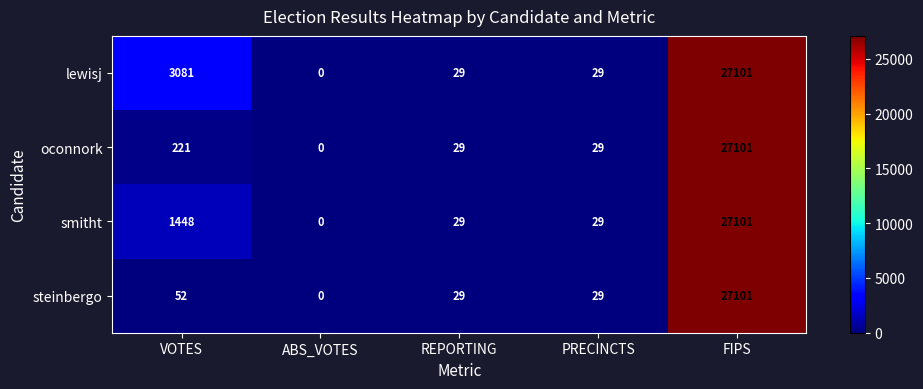

At VOTES, list the series in order from smallest to largest.

steinbergo, oconnork, smitht, lewisj